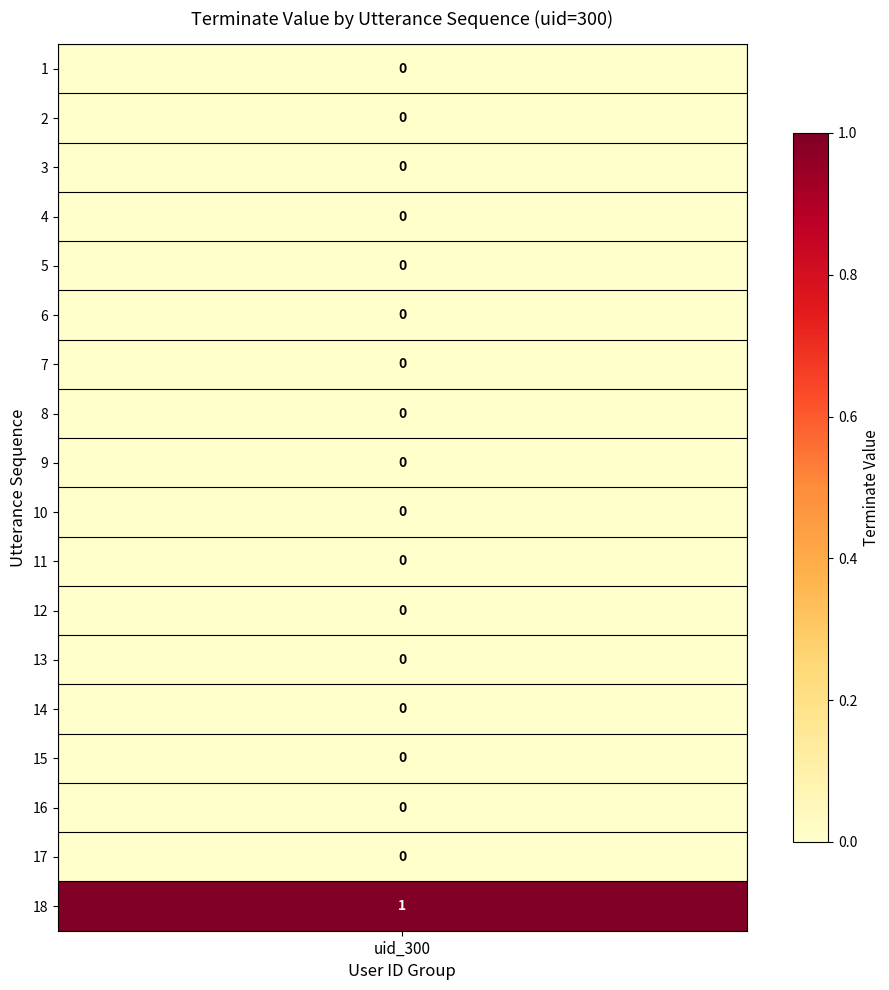

Rank the categories by value from highest to lowest.

18, 1, 2, 3, 4, 5, 6, 7, 8, 9, 10, 11, 12, 13, 14, 15, 16, 17